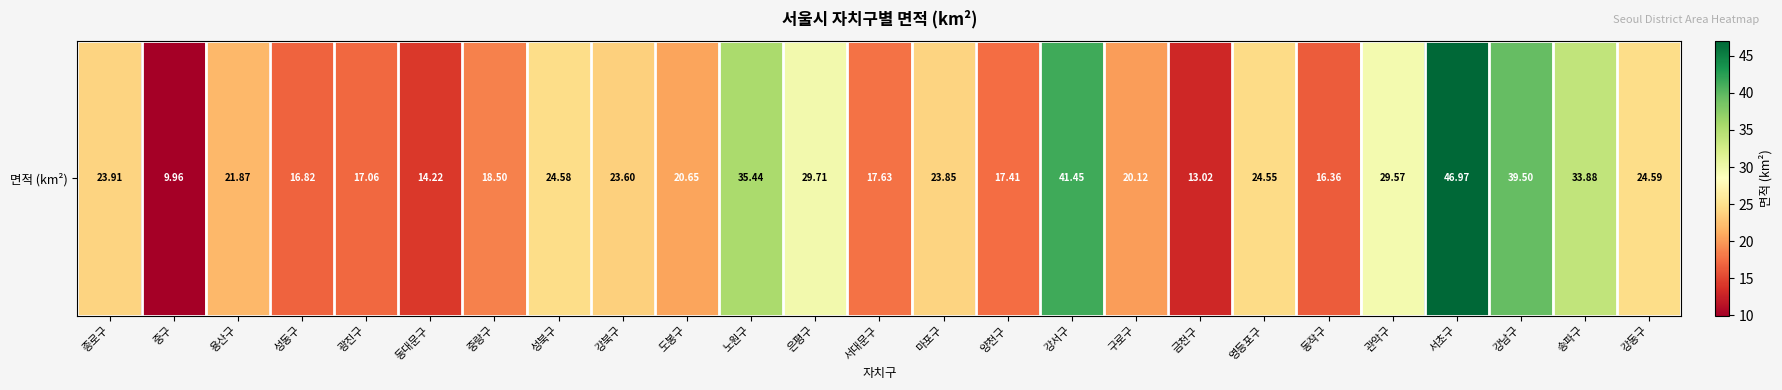

Which has a higher value, 양천구 or 광진구?

양천구